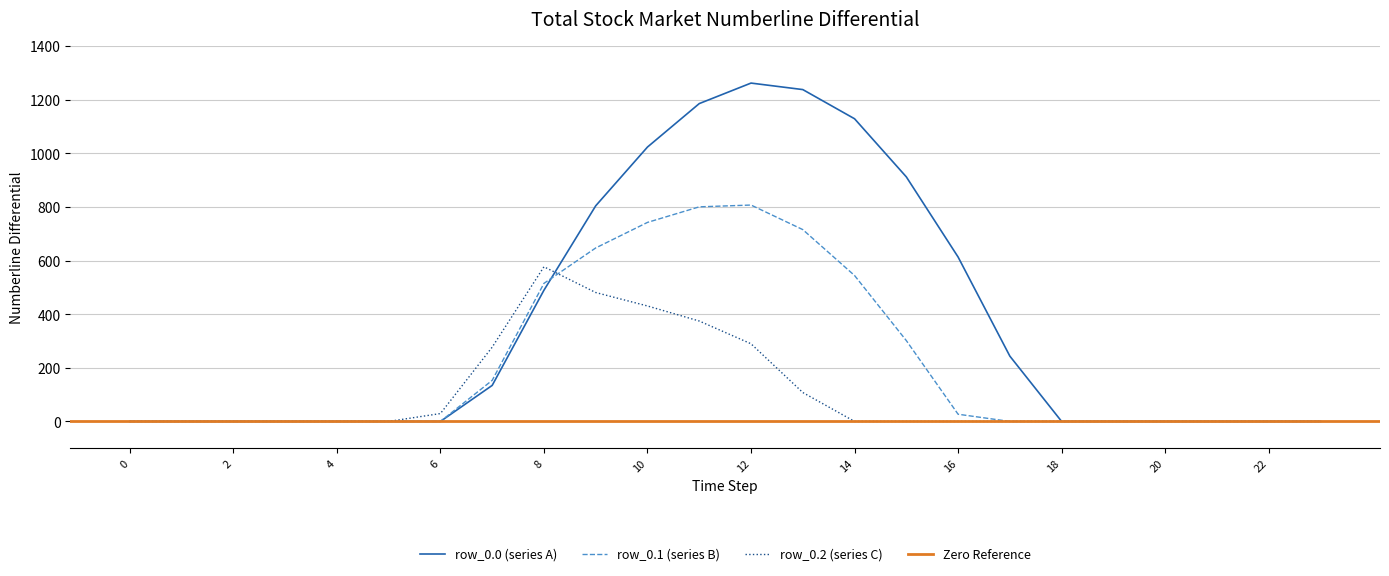

How many positive values does the row_0.2 series have?

8